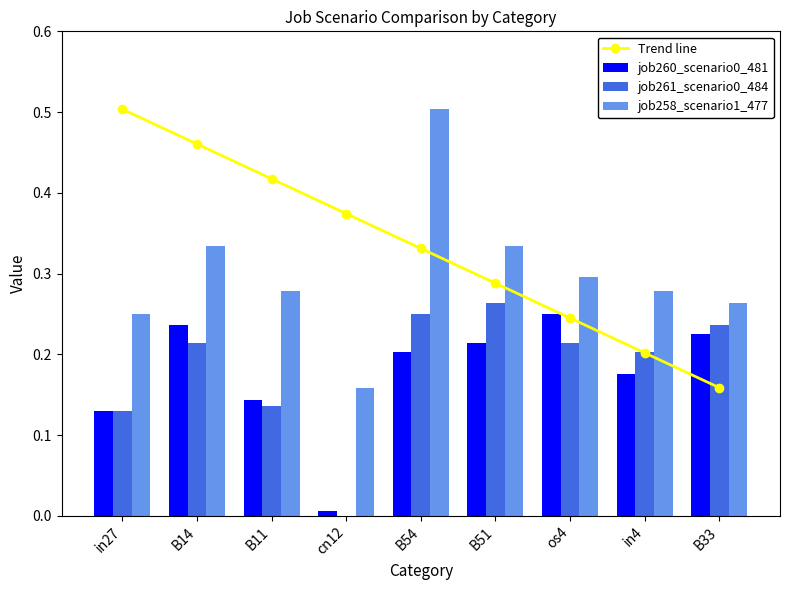

Is the value of Trend line at B11 greater than the value of job261_scenario0_484 at in4?

Yes